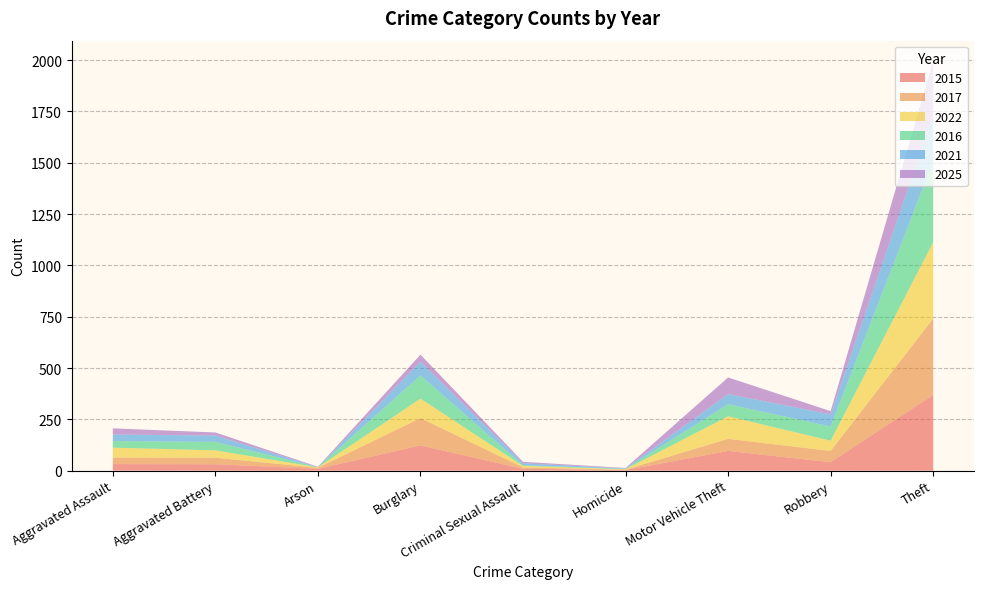

Reading right to left, what are all the values shown in this chart?

2015: Total=713	Theft=369	Robbery=41	Motor Vehicle Theft=96	Homicide=3	Criminal Sexual Assault=9	Burglary=123	Arson=9	Aggravated Battery=31	Aggravated Assault=32
2017: Total=697	Theft=372	Robbery=55	Motor Vehicle Theft=59	Homicide=2	Criminal Sexual Assault=7	Burglary=133	Arson=5	Aggravated Battery=32	Aggravated Assault=32
2022: Total=722	Theft=372	Robbery=50	Motor Vehicle Theft=110	Homicide=2	Criminal Sexual Assault=7	Burglary=95	Arson=2	Aggravated Battery=36	Aggravated Assault=48
2016: Total=714	Theft=394	Robbery=69	Motor Vehicle Theft=59	Homicide=2	Criminal Sexual Assault=3	Burglary=113	Arson=1	Aggravated Battery=41	Aggravated Assault=32
2021: Total=474	Theft=224	Robbery=59	Motor Vehicle Theft=49	Homicide=2	Criminal Sexual Assault=10	Burglary=67	Arson=0	Aggravated Battery=31	Aggravated Assault=32
2025: Total=451	Theft=264	Robbery=16	Motor Vehicle Theft=81	Homicide=2	Criminal Sexual Assault=7	Burglary=34	Arson=2	Aggravated Battery=15	Aggravated Assault=30